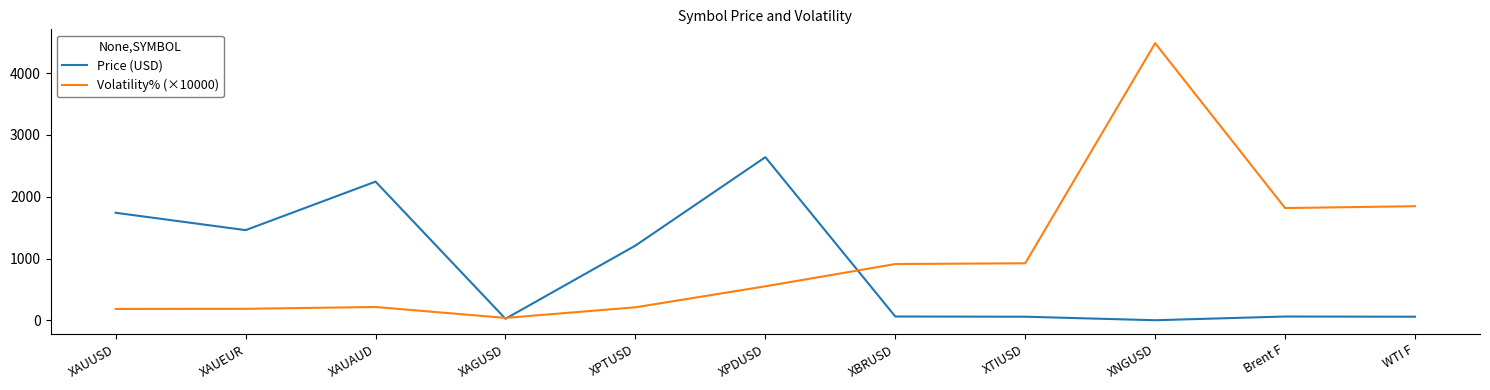

What is the difference between the highest and lowest values at XAUEUR?

1272.7